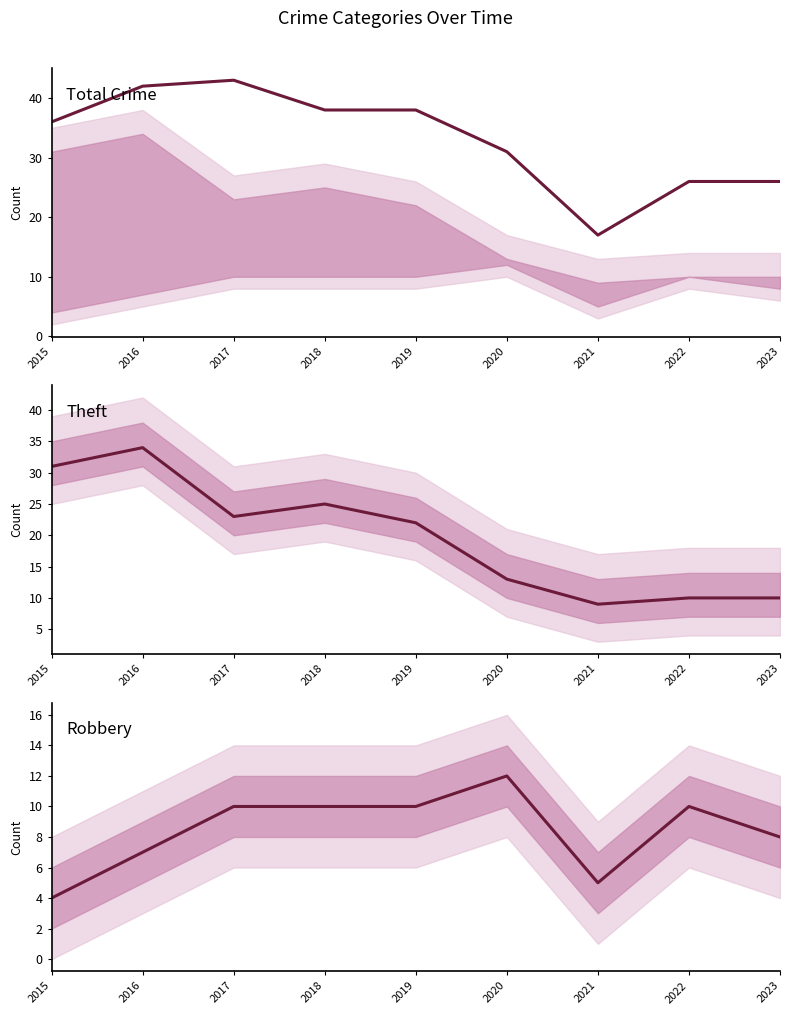

Count the number of data series in this chart.

3